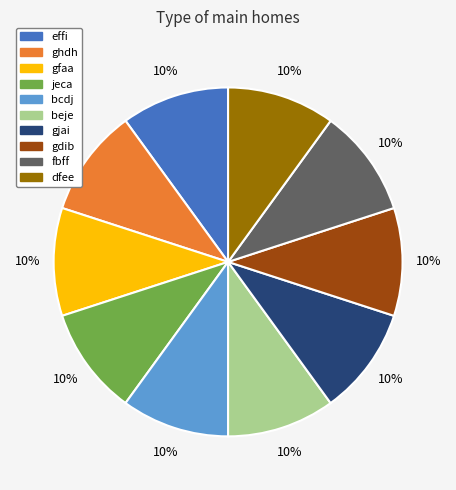

To the nearest percent, what is the combined percentage of gjai and ghdh?

20%